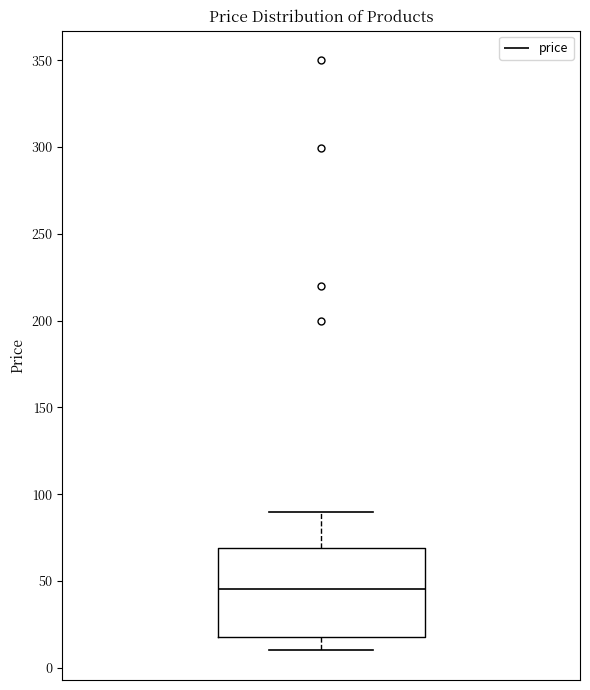

Transcribe this box plot: give where the median line is, the range the box spans, and where the two whiskers end, as read against the y-axis. The values are not printed on the chart, so give them approximately, as read against the axis.

median 45, box 20 to 70, whiskers 10 to 90